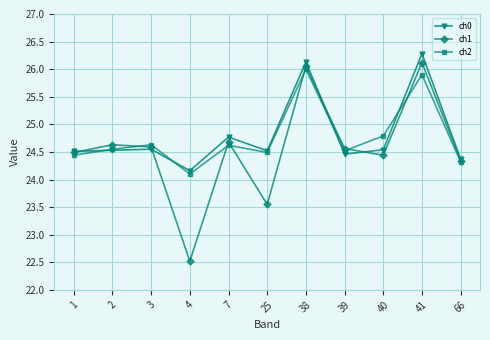

At which category does the chart reach its minimum across all series?

4